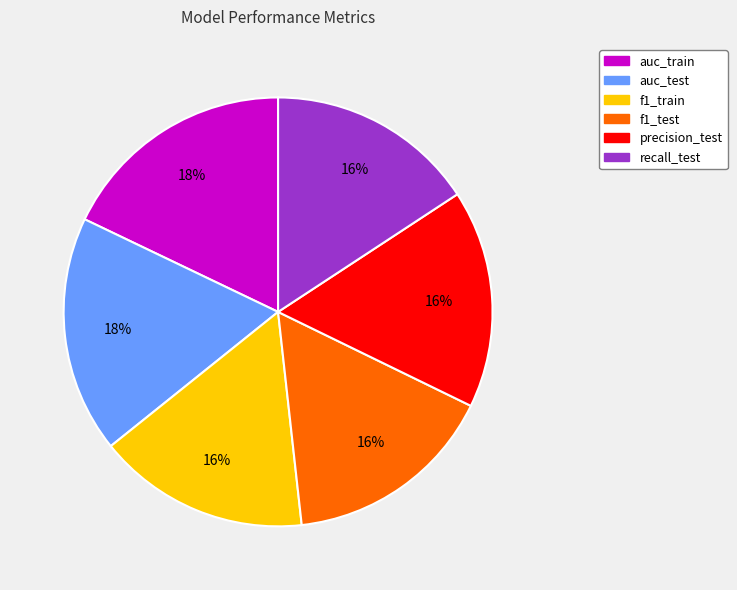

The auc_train slice represents 28% of the pie. True or false?

False